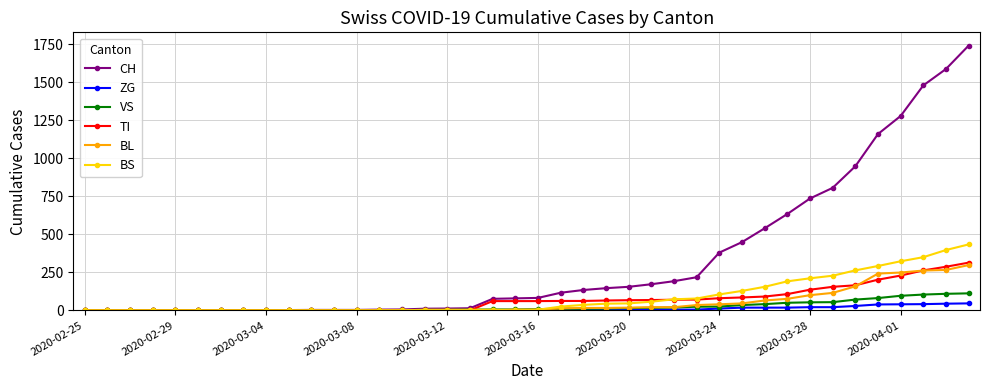

What is the maximum value shown in the chart?

1742